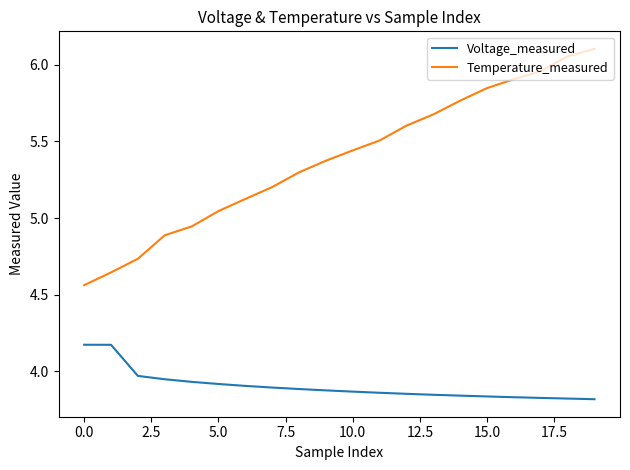

Rank the series by their maximum value, from highest to lowest.

Temperature_measured, Voltage_measured